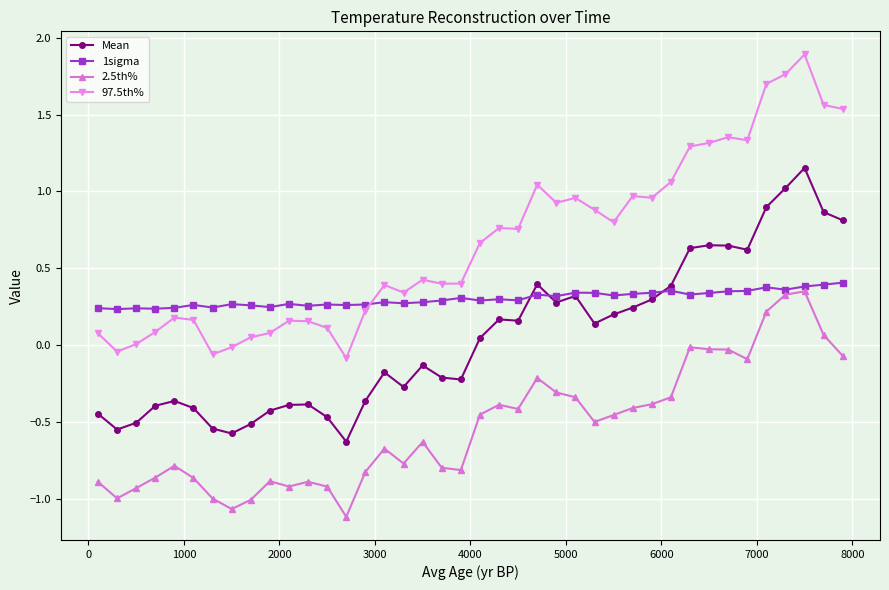

True or false: Mean has more than 2 interior local peaks.

True